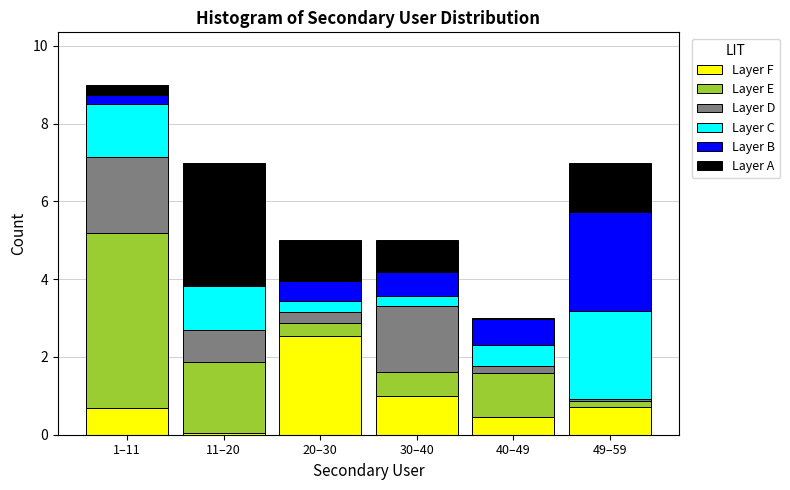

The value of Layer F at 20–30 is 2.5. True or false?

True